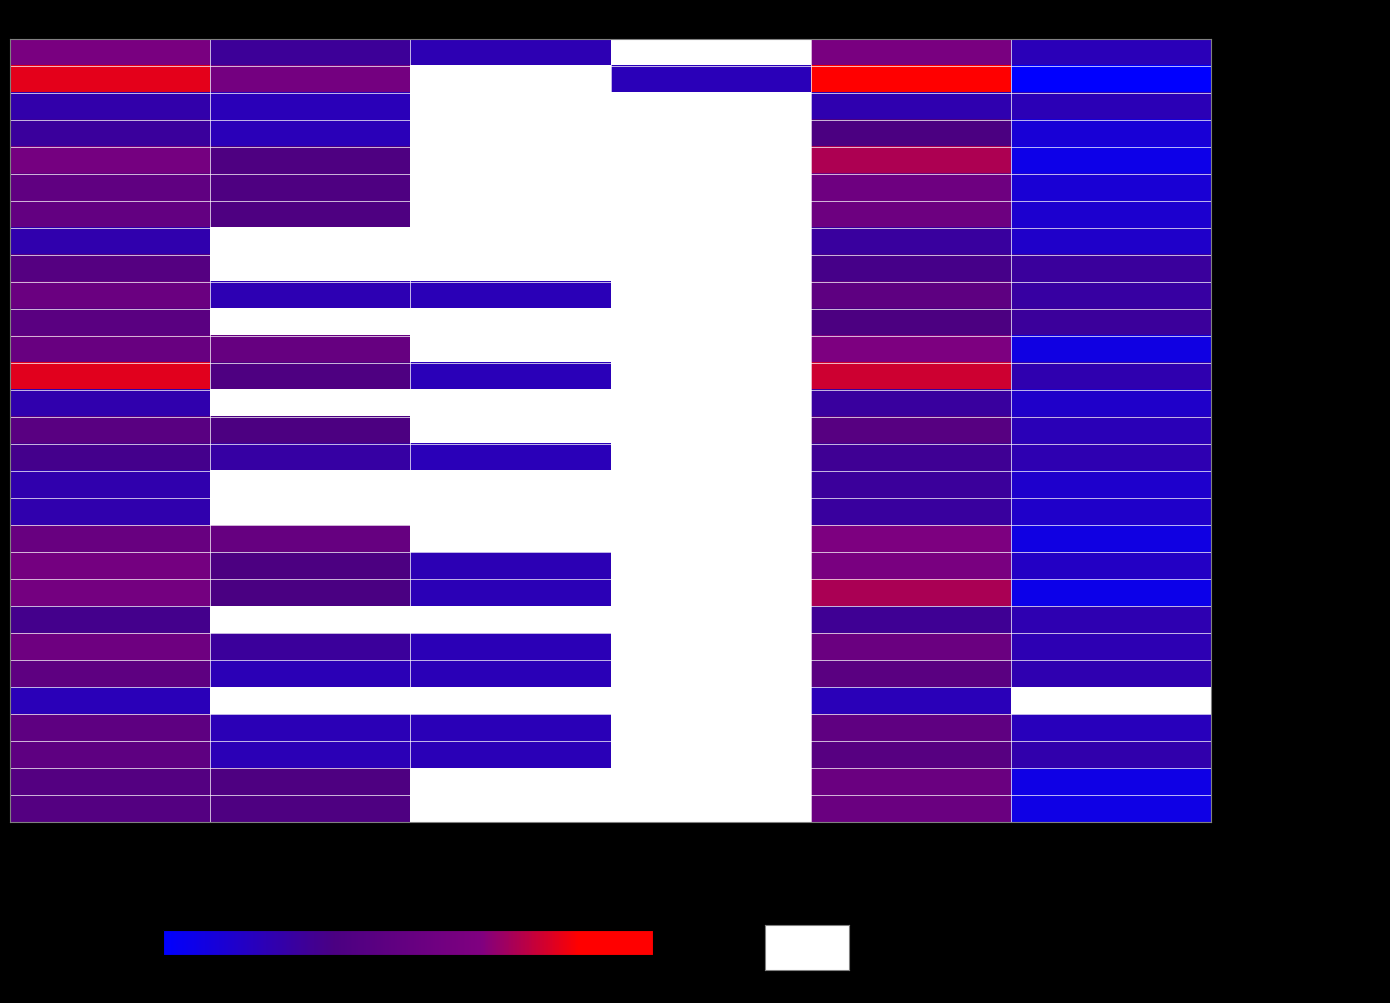

What is the greatest value displayed?

619.0